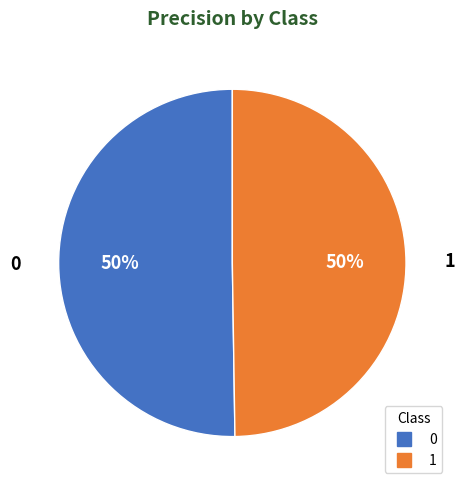

Do 0 and 1 together represent more than half of the pie?

Yes